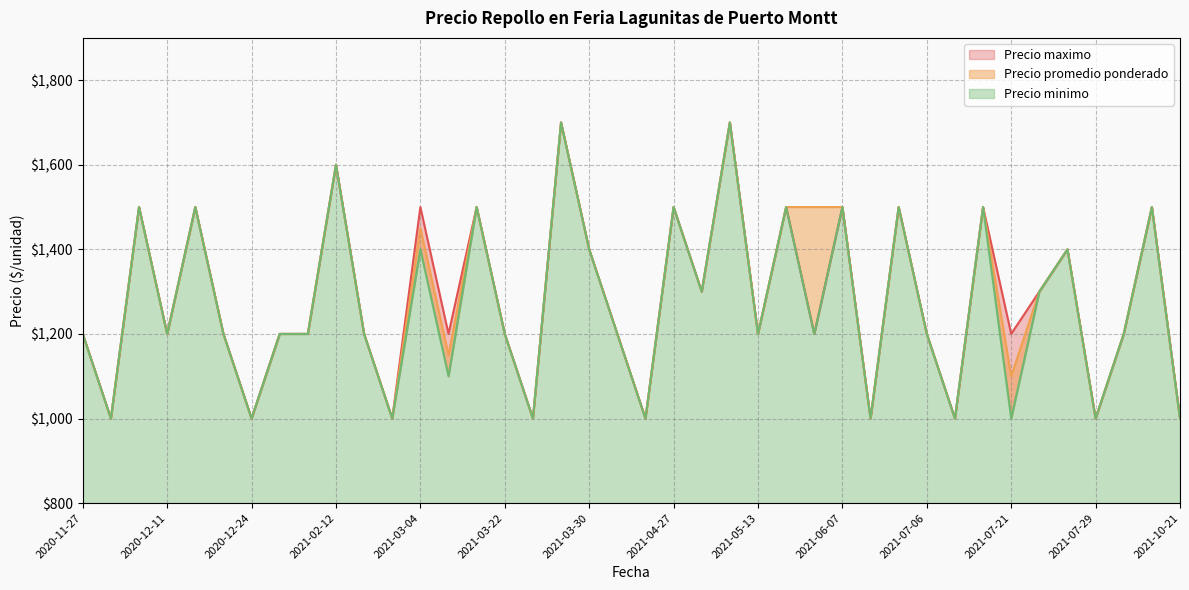

Does the chart have visible grid lines?

Yes